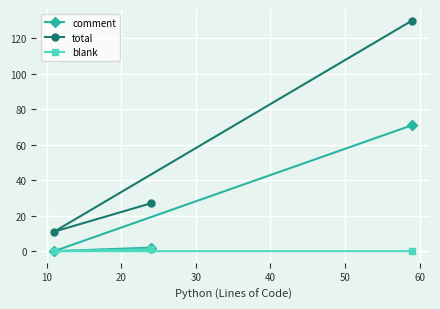

Reading left to right, extract all data points from this chart.

comment: 0	2	71
total: 11	27	130
blank: 0	1	0